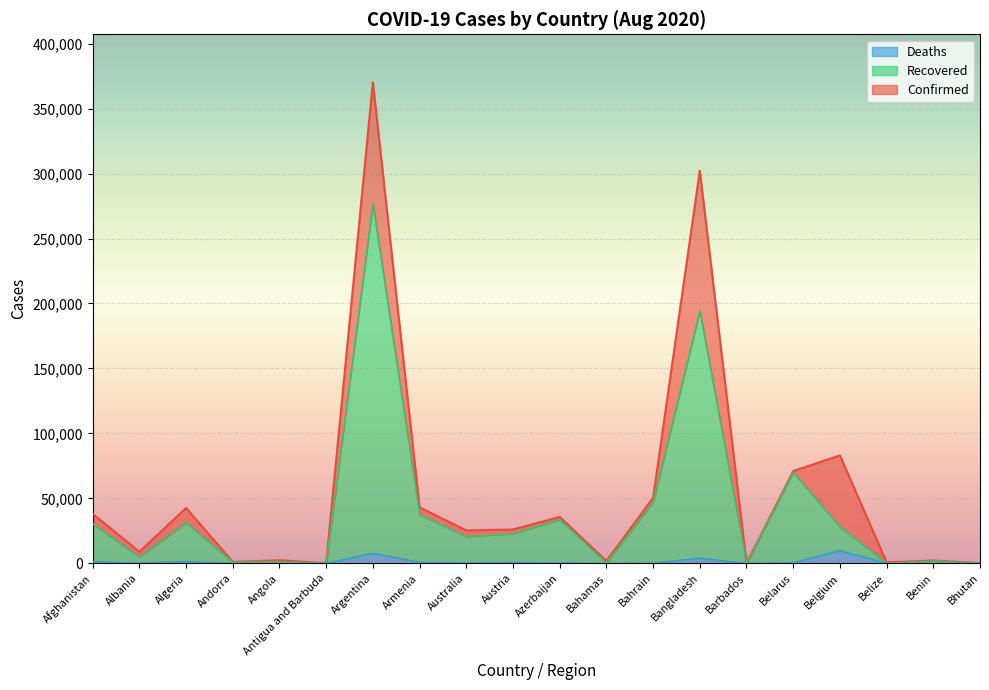

List the series in order of their peak value, lowest first.

Deaths, Recovered, Confirmed